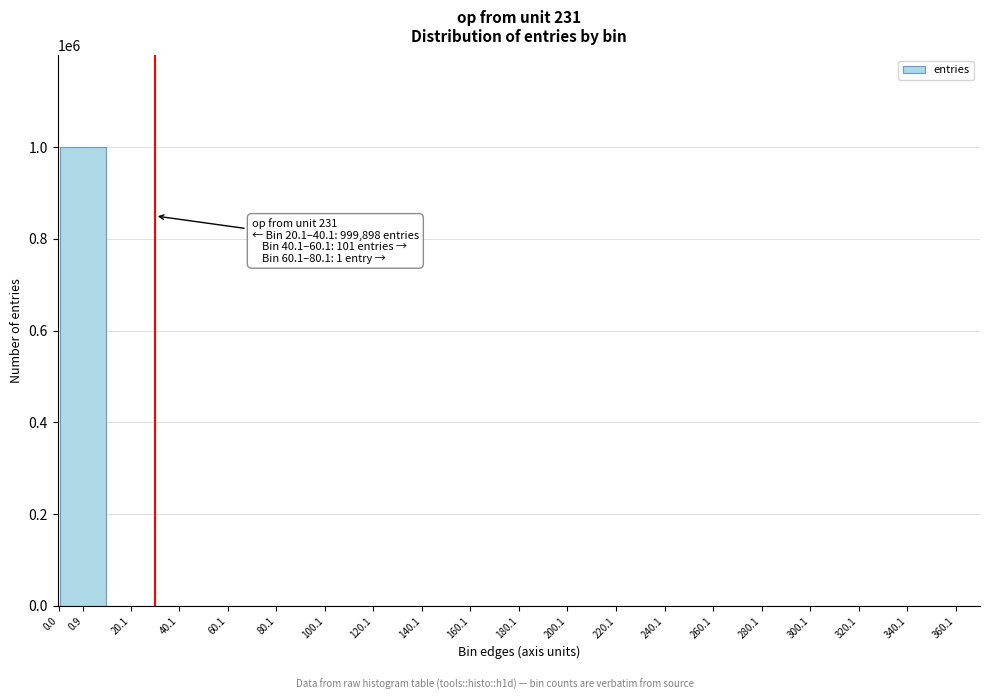

Is it true that the value at 100.1 is 0?

True